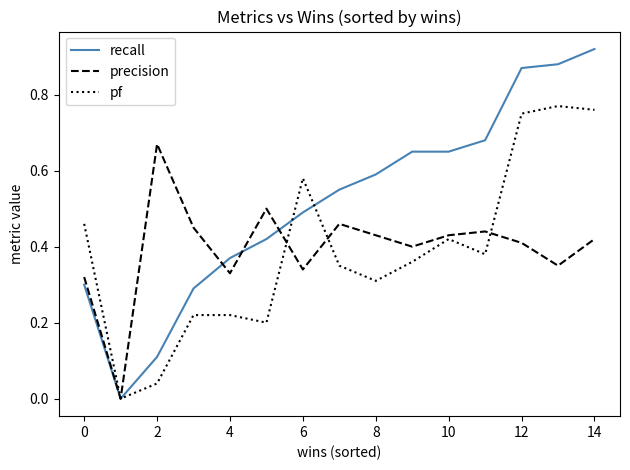

List the series in order of their peak value, lowest first.

precision, pf, recall